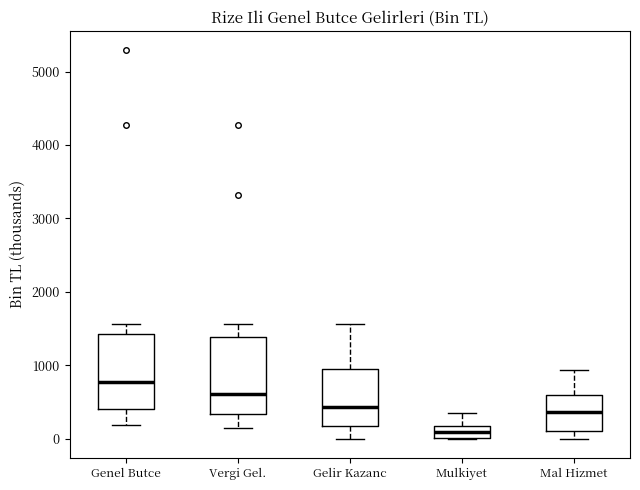

Which box's median line is the highest?

Genel Butce